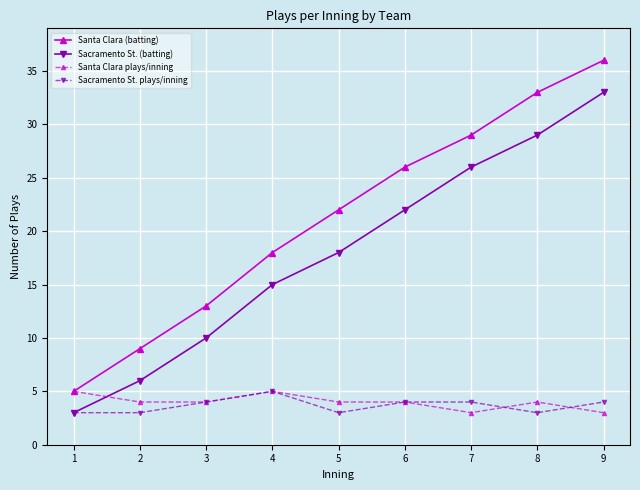

True or false: Sacramento St. plays/inning and Santa Clara (batting) intersect in this chart.

False